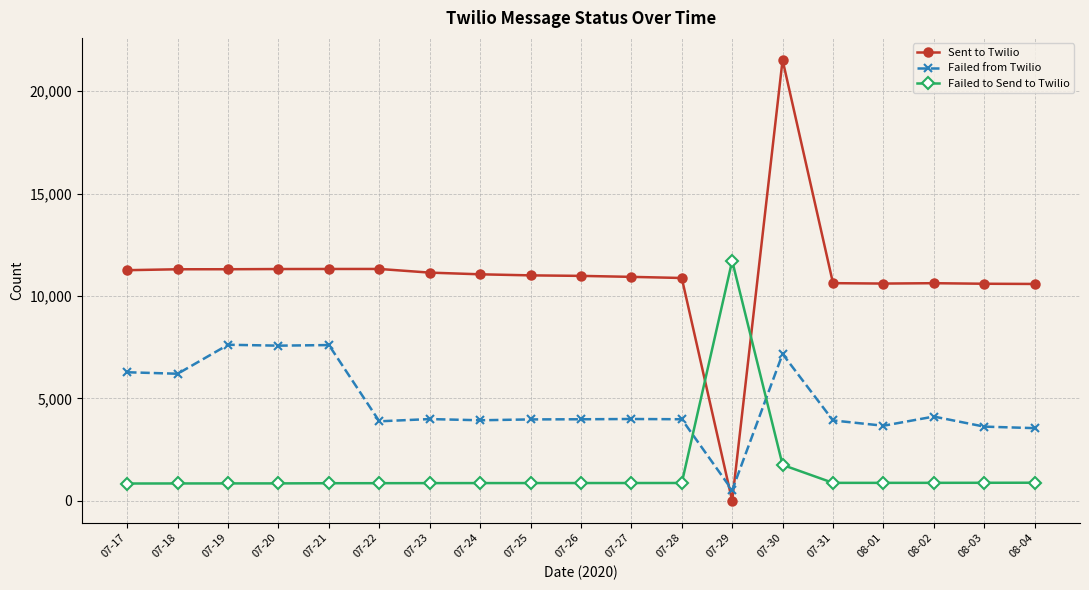

What is the label of the 16th point from the right?

07-20